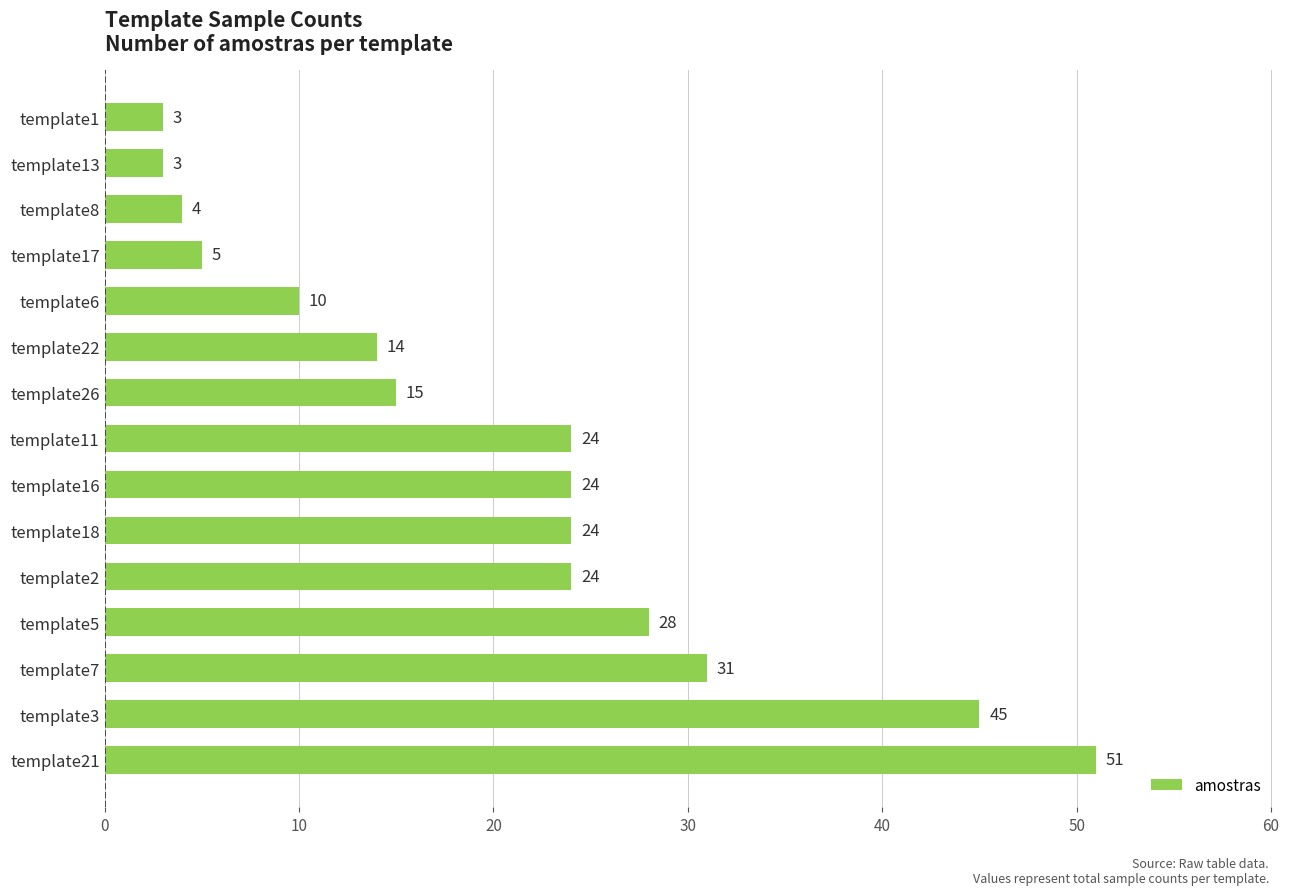

Read the value at template5, to the nearest 10.

30